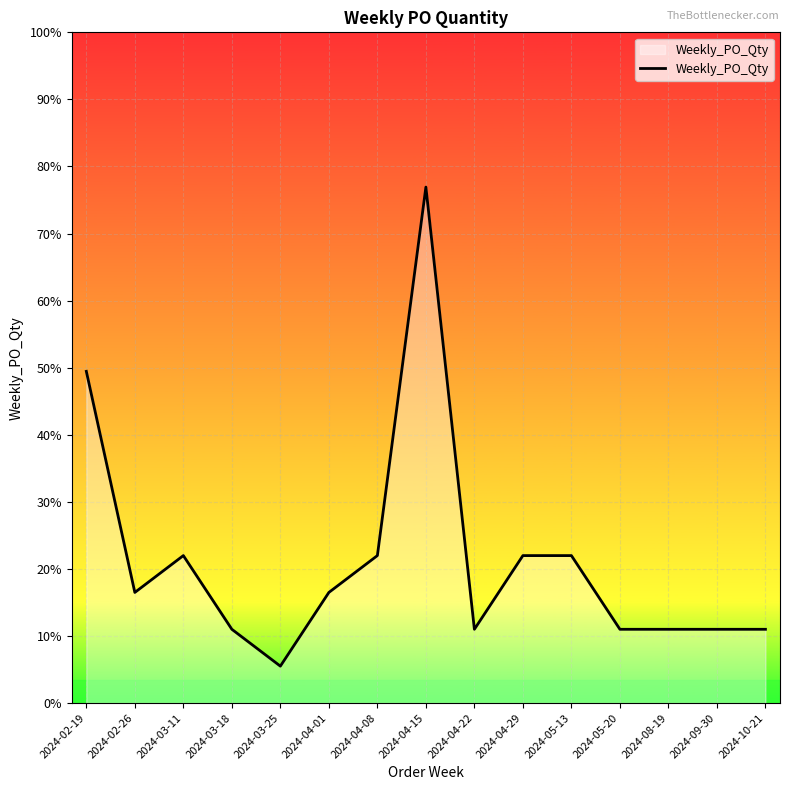

Where is the data nearest to the value 60?

2024-02-19